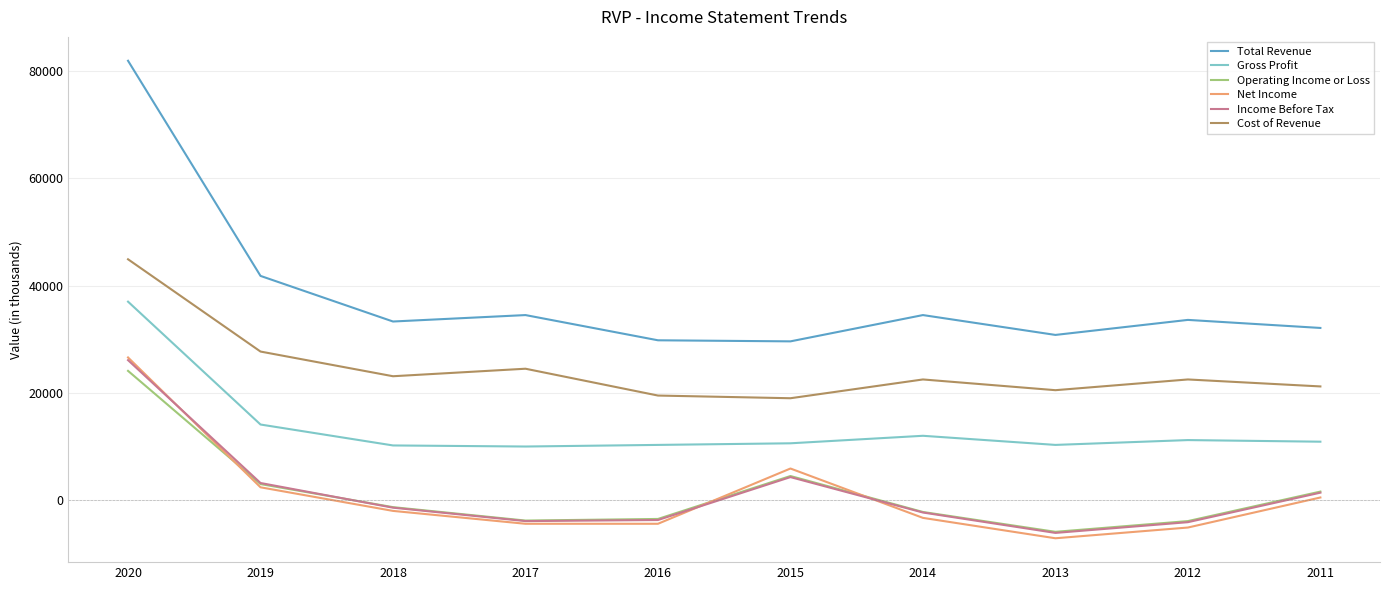

What is the smallest value displayed?

-7100